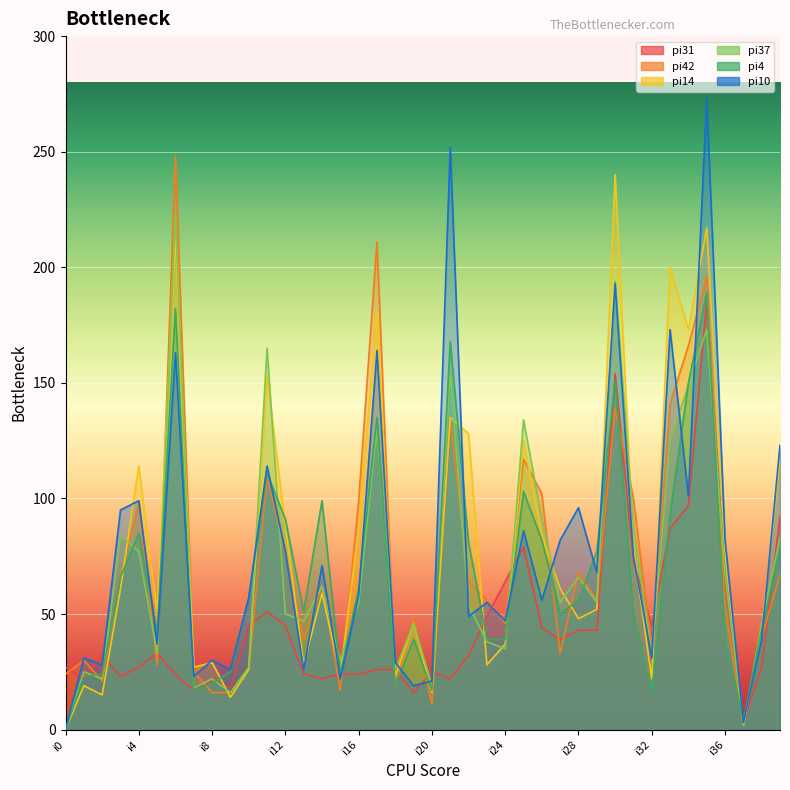

At which category does pi37 reach its first local valley?

i2